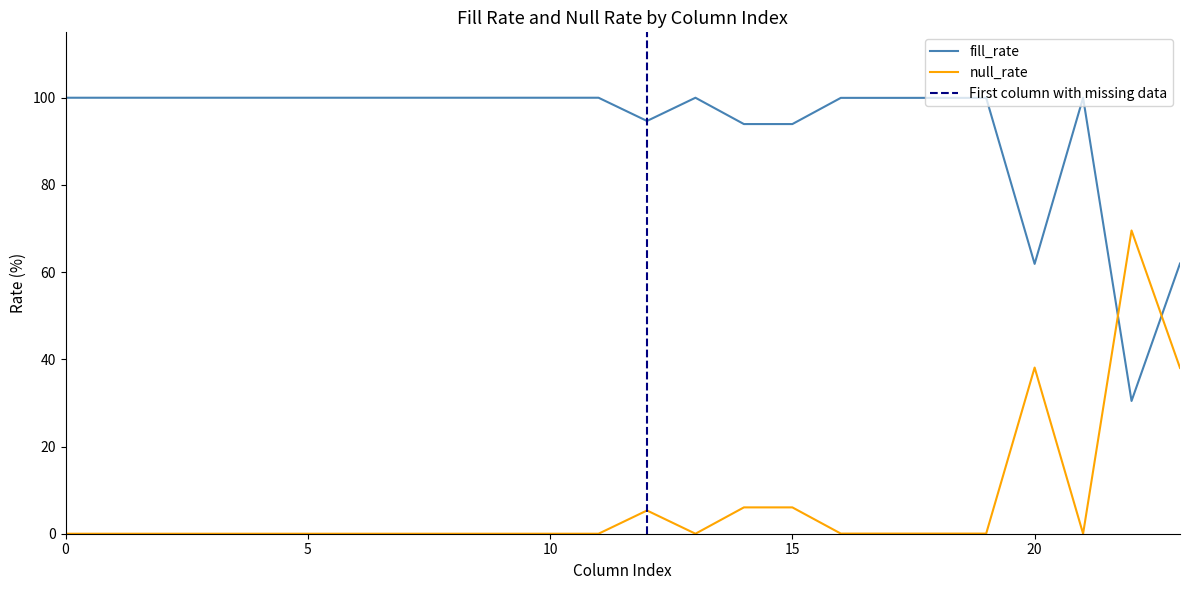

How many intersections are there between fill_rate and null_rate?

2